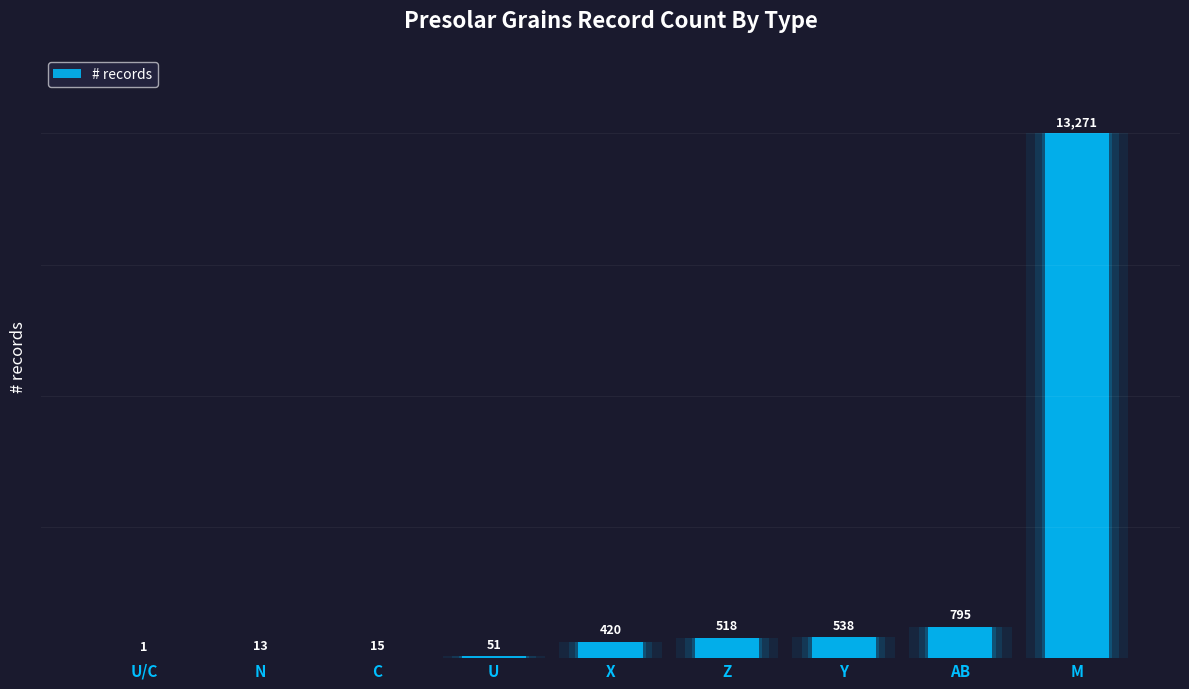

How many series are shown in this chart?

1